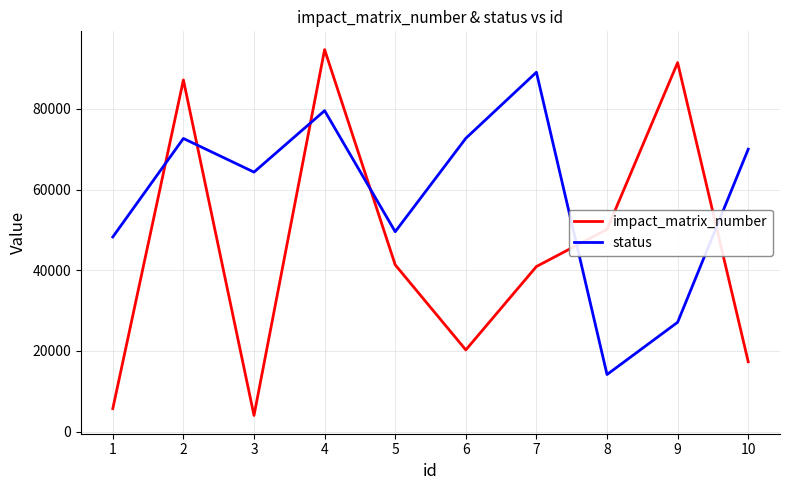

Is it true that status equals 64337 at 3?

True